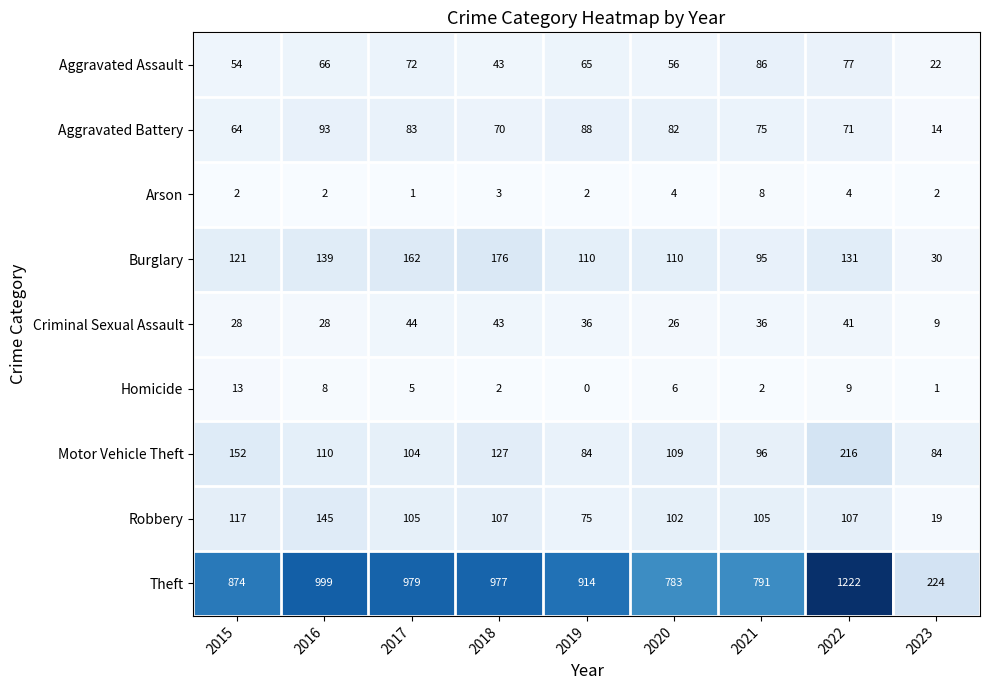

What is the sum of all Criminal Sexual Assault values?

291